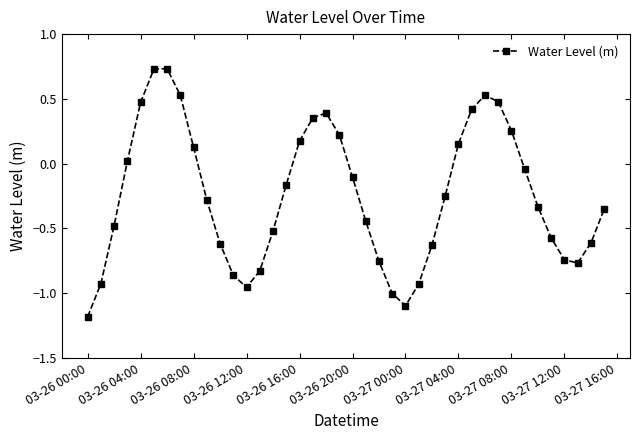

What is the difference between the maximum and minimum values?

1.9